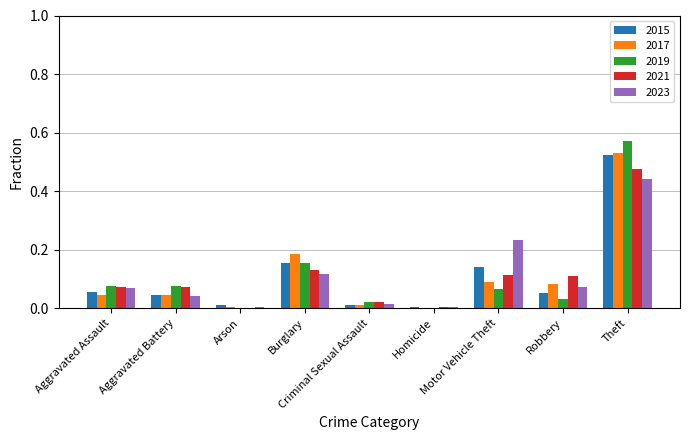

What is the total value across all series at Burglary?

0.7